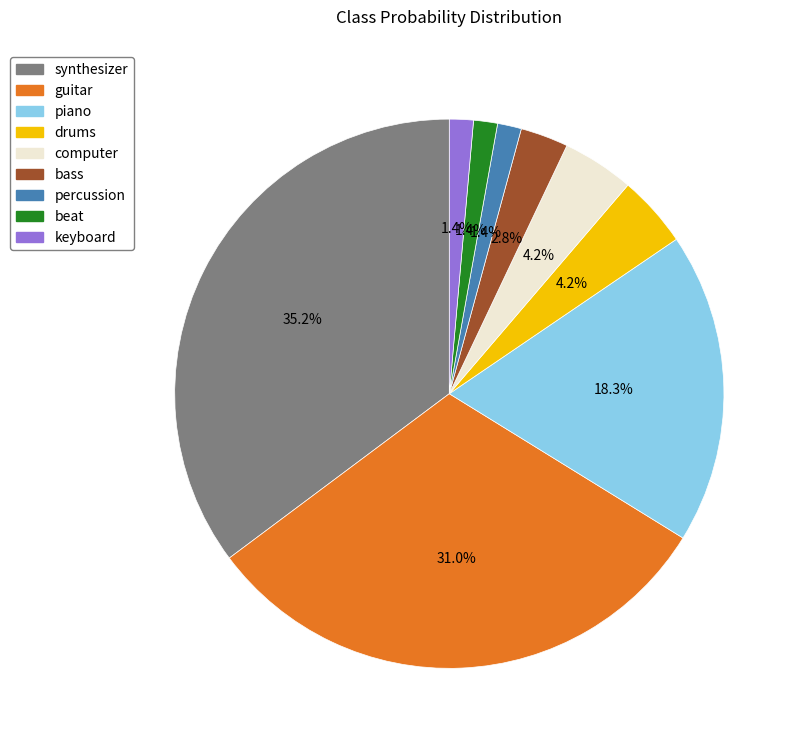

Does keyboard account for over 50% of the chart?

No